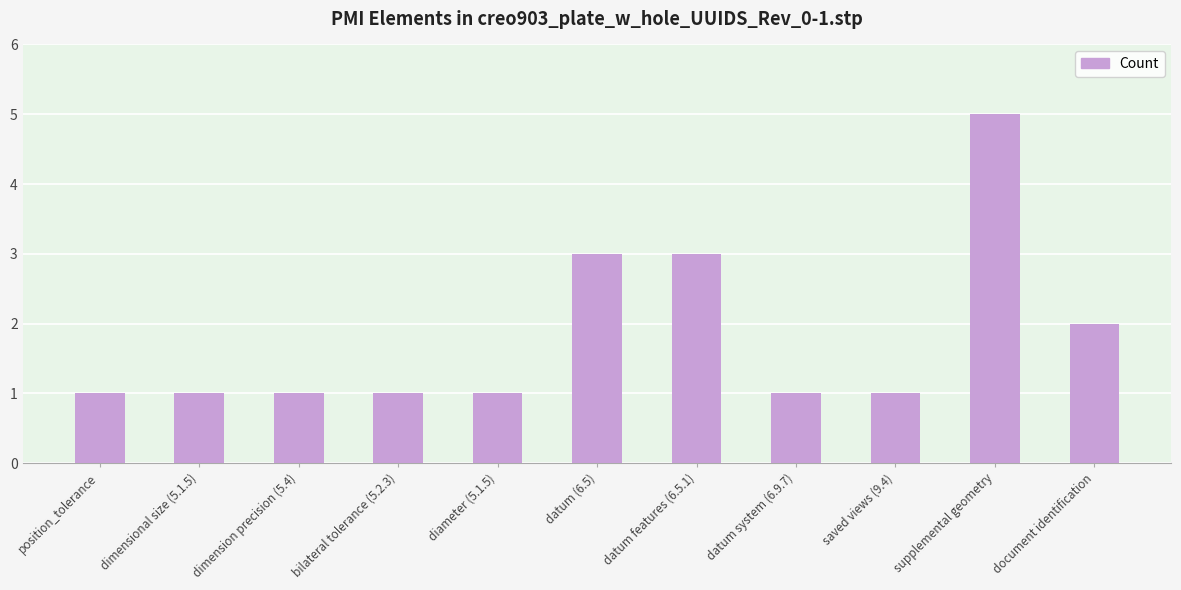

The chart shows a value of 1 at datum system (6.9.7). True or false?

True